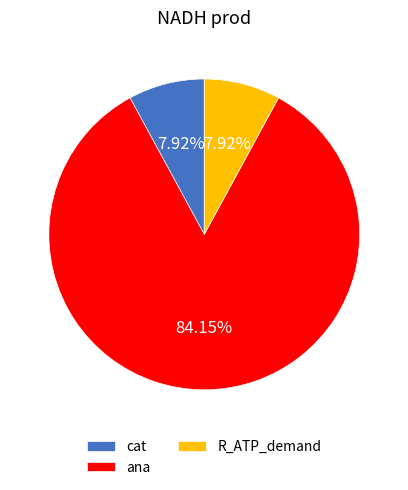

Count the number of slices in the pie.

3